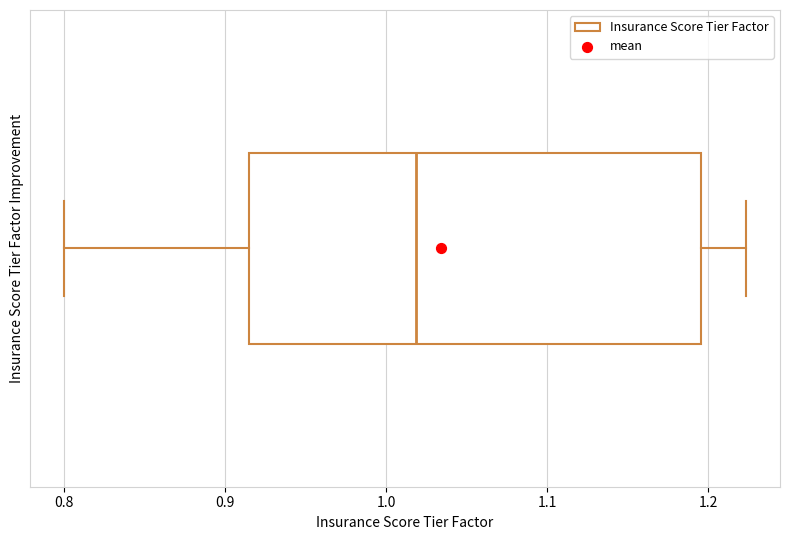

Transcribe this box plot: give where the median line is, the range the box spans, and where the two whiskers end, as read against the x-axis. The values are not printed on the chart, so give them approximately, as read against the axis.

median 1.02, box 0.92 to 1.20, whiskers 0.80 to 1.22